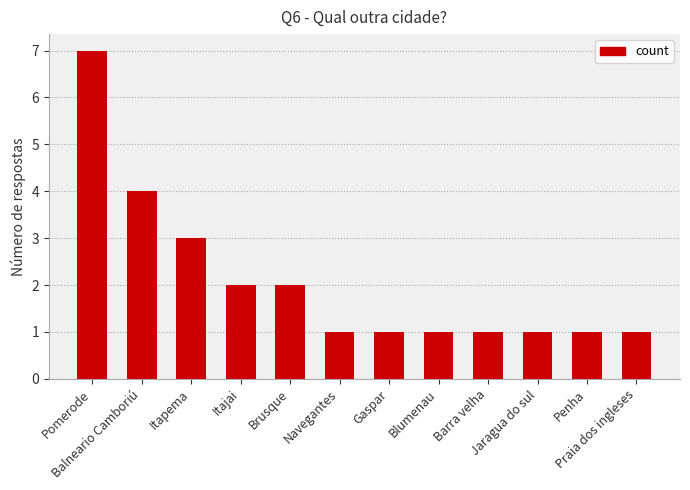

Are the bars grouped side by side (vs. stacked)?

No